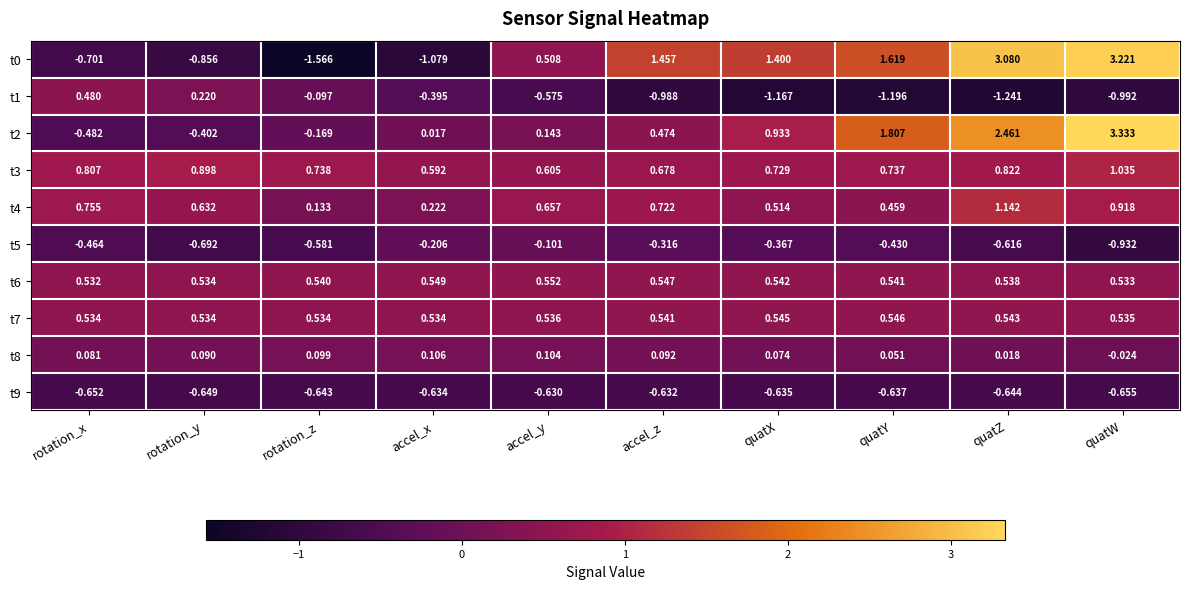

What is the spread (max minus min) of values at quatX?

2.6